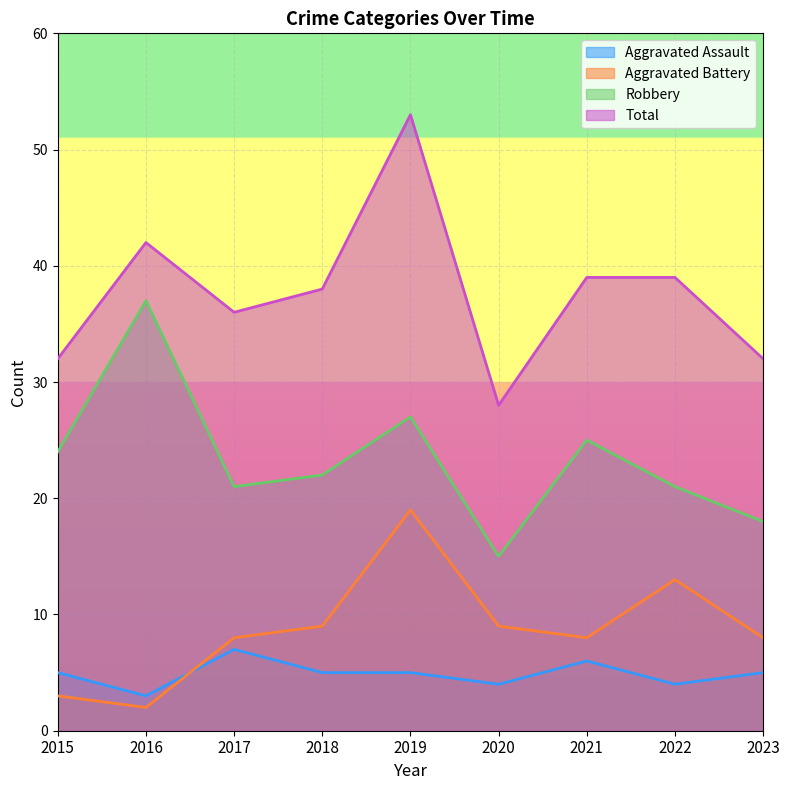

Reading left to right, what are all the values shown in this chart?

Aggravated Assault: 5	3	7	5	5	4	6	4	5
Aggravated Battery: 3	2	8	9	19	9	8	13	8
Robbery: 24	37	21	22	27	15	25	21	18
Total: 32	42	36	38	53	28	39	39	32